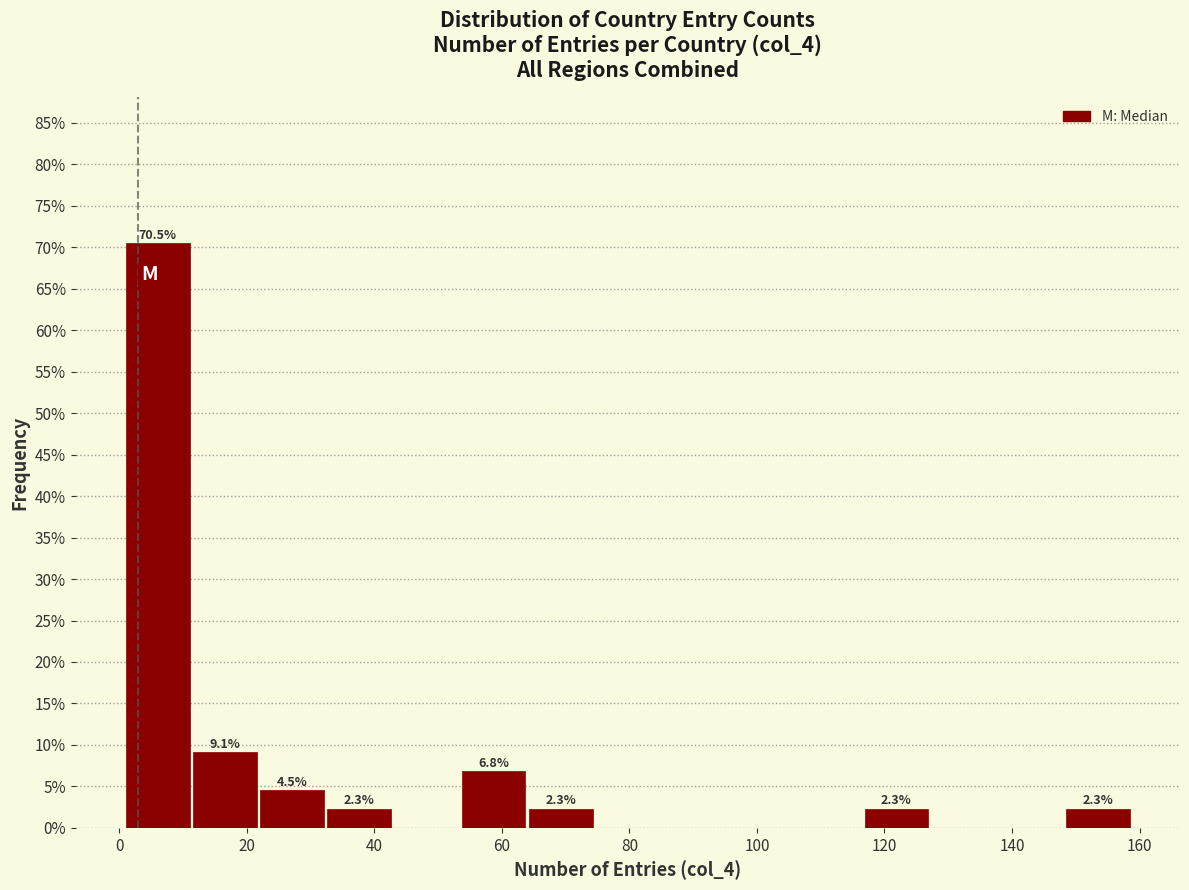

Over which range of the x-axis is the bar tallest?

2 to 12